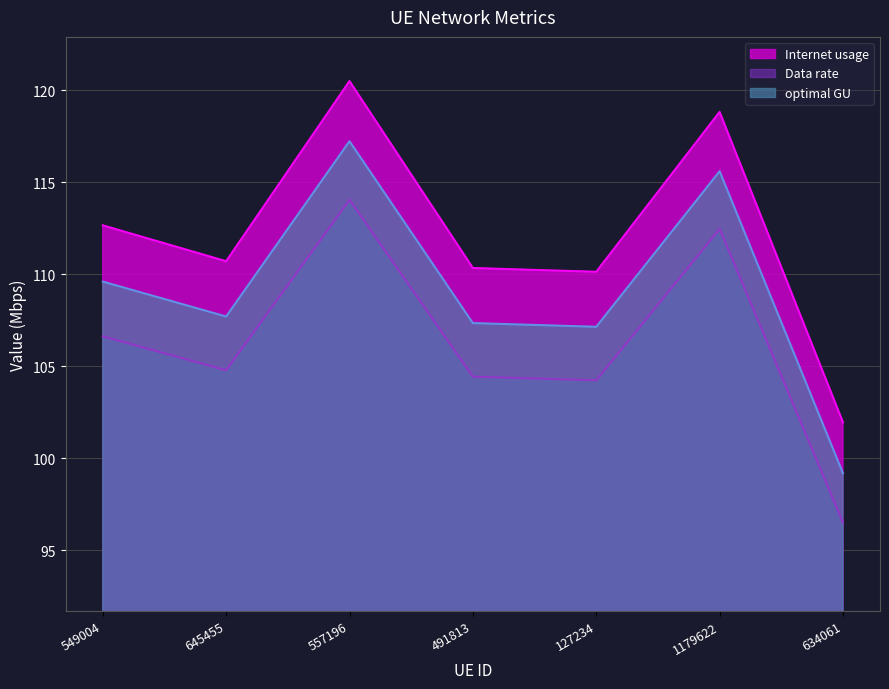

At which category does Data rate reach its first local valley?

645455